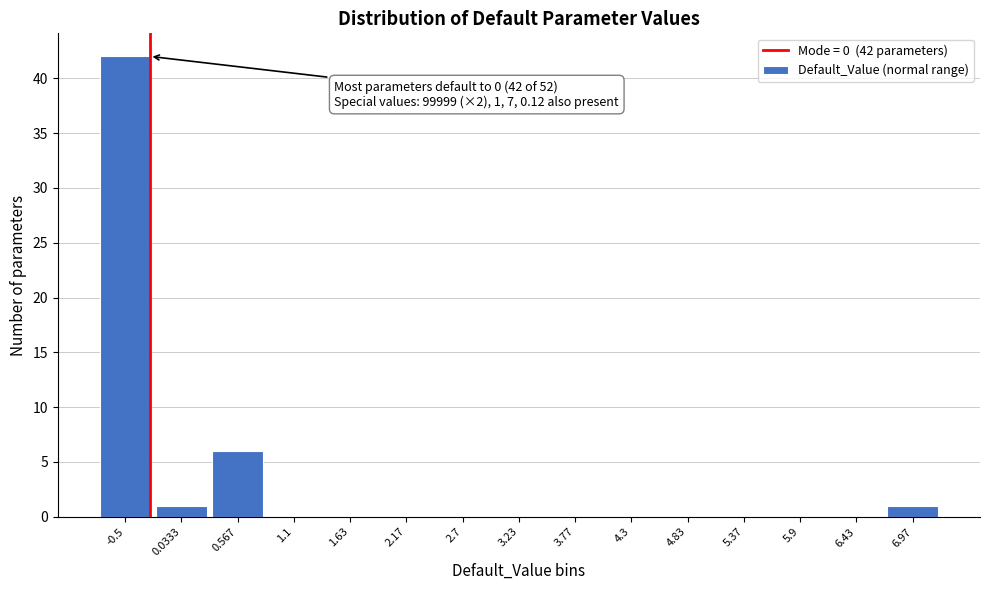

Reading right to left, what are all the values shown in this chart?

6.97=1	6.43=0	5.9=0	5.37=0	4.83=0	4.3=0	3.77=0	3.23=0	2.7=0	2.17=0	1.63=0	1.1=0	0.567=6	0.0333=1	-0.5=42